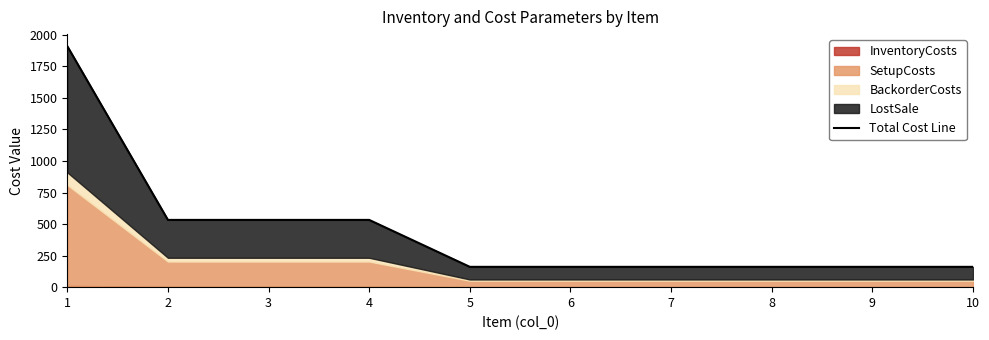

Count the values in the range 161 to 533.

9